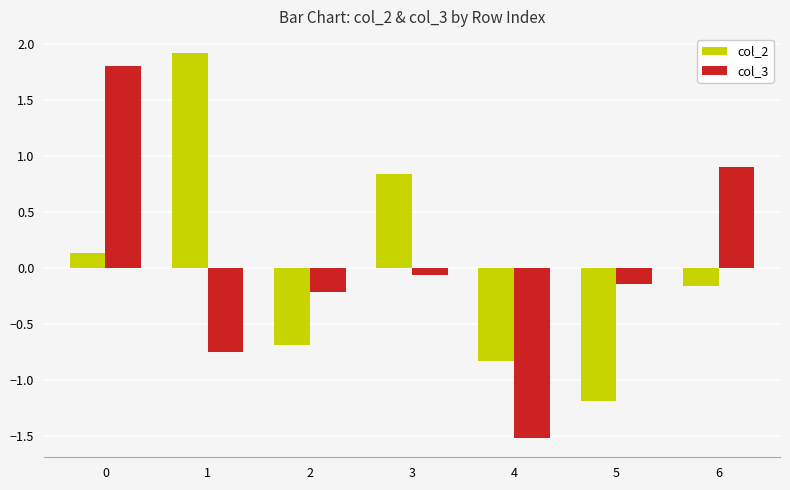

Rank the series at 4 from highest to lowest value.

col_2, col_3